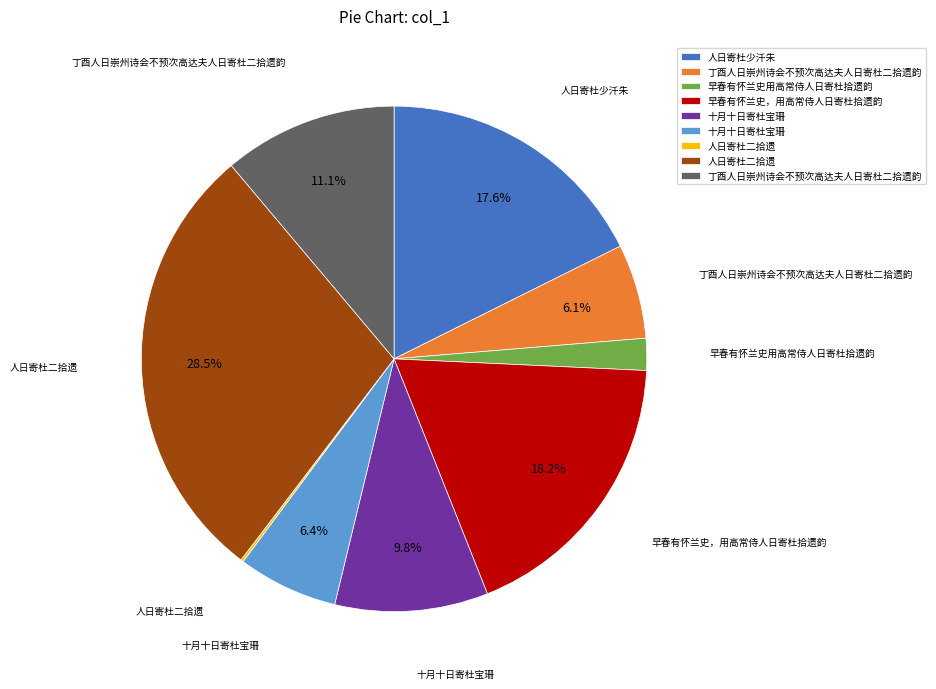

Is there any slice that represents more than half of the pie?

No